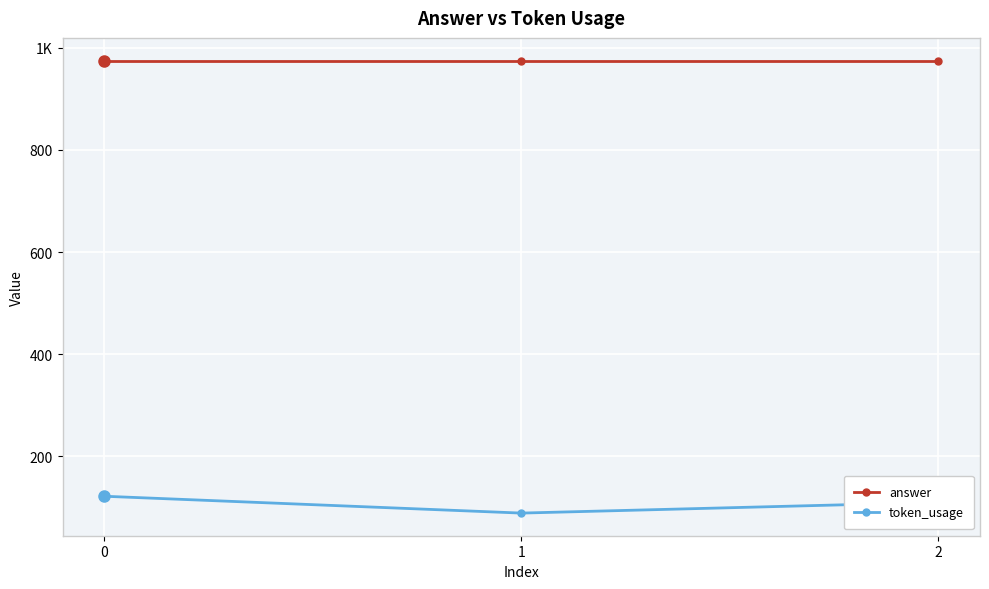

What are all the series names shown in the legend?

answer, token_usage